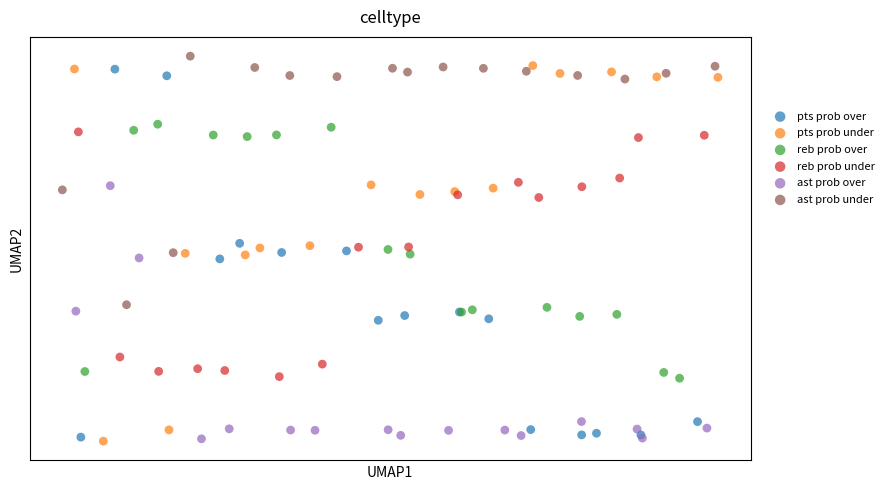

Which series reaches the maximum Y coordinate?

ast prob under